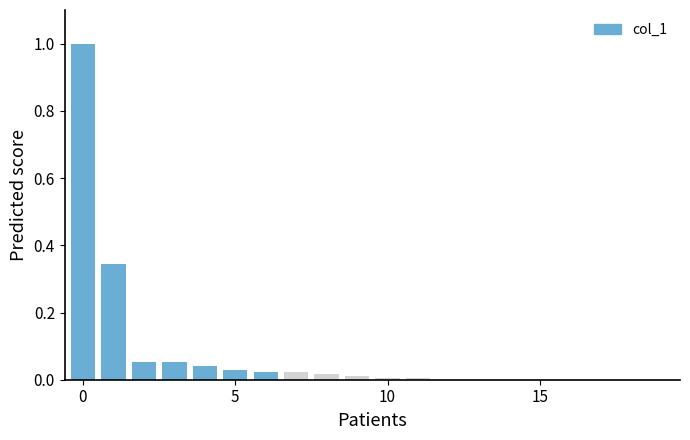

What is the maximum value shown in the chart?

1.0